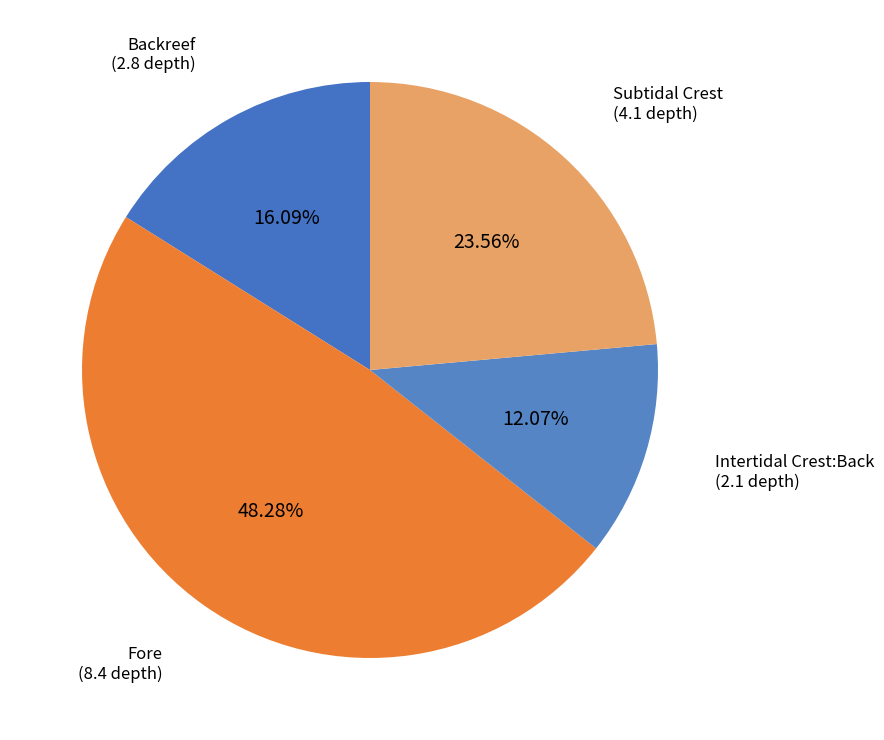

True or false: Intertidal Crest:Back accounts for 25% of the total.

False